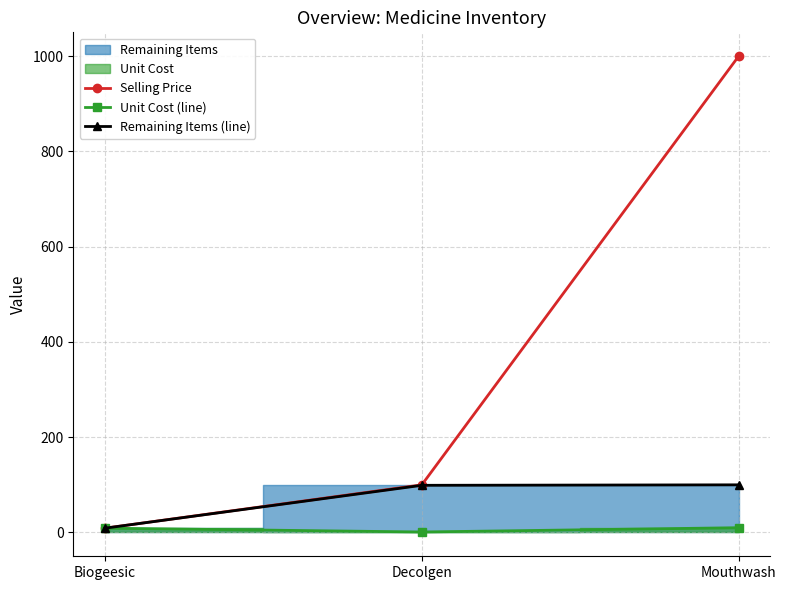

How many data points does each series have?

3